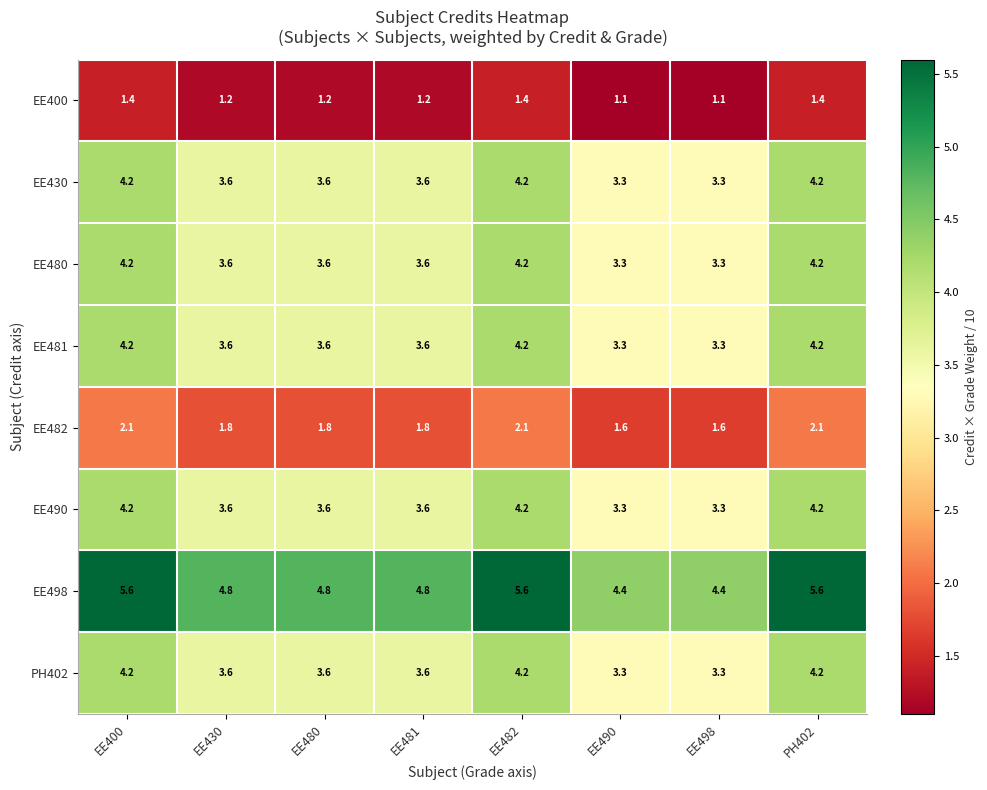

What is the maximum value shown in the chart?

5.6